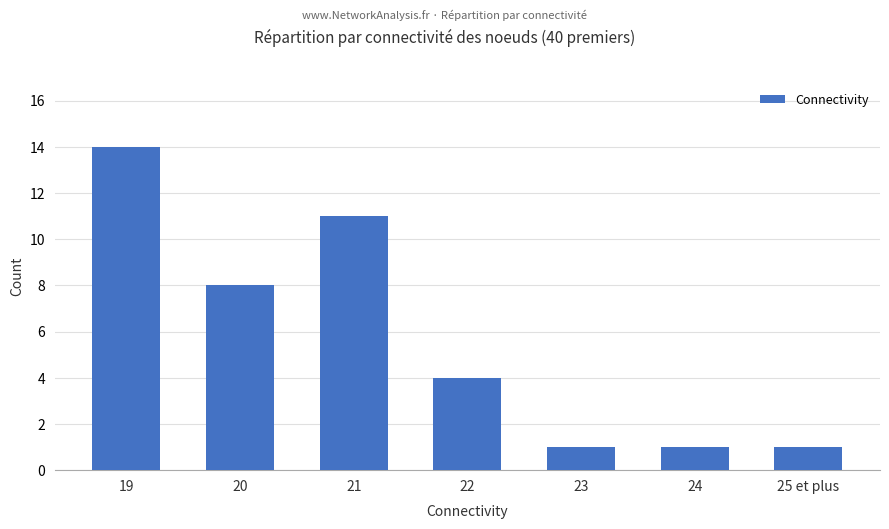

What is the difference between the maximum and minimum values?

13